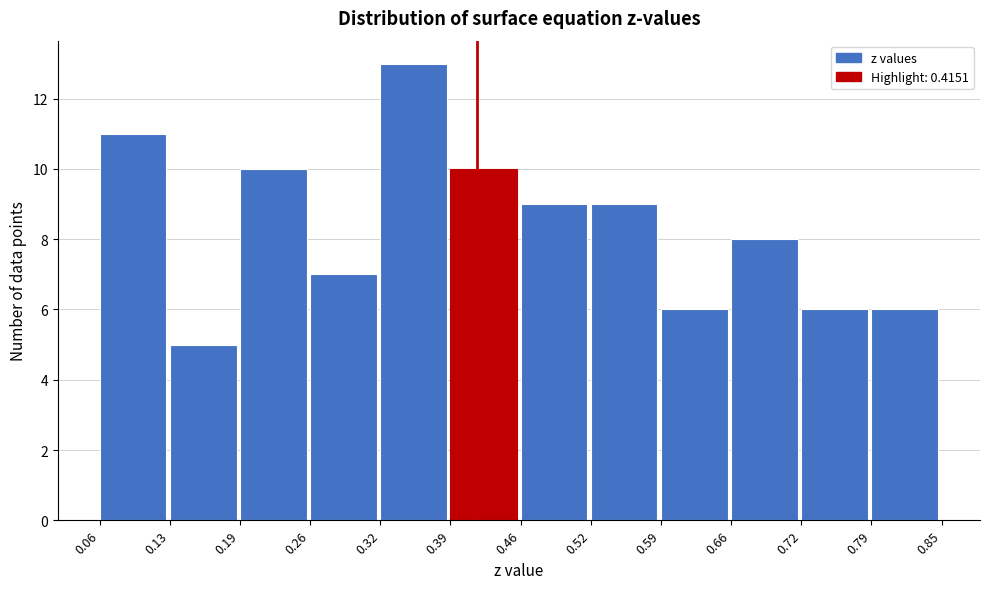

Which range on the x-axis has the tallest bar?

0.32 to 0.39